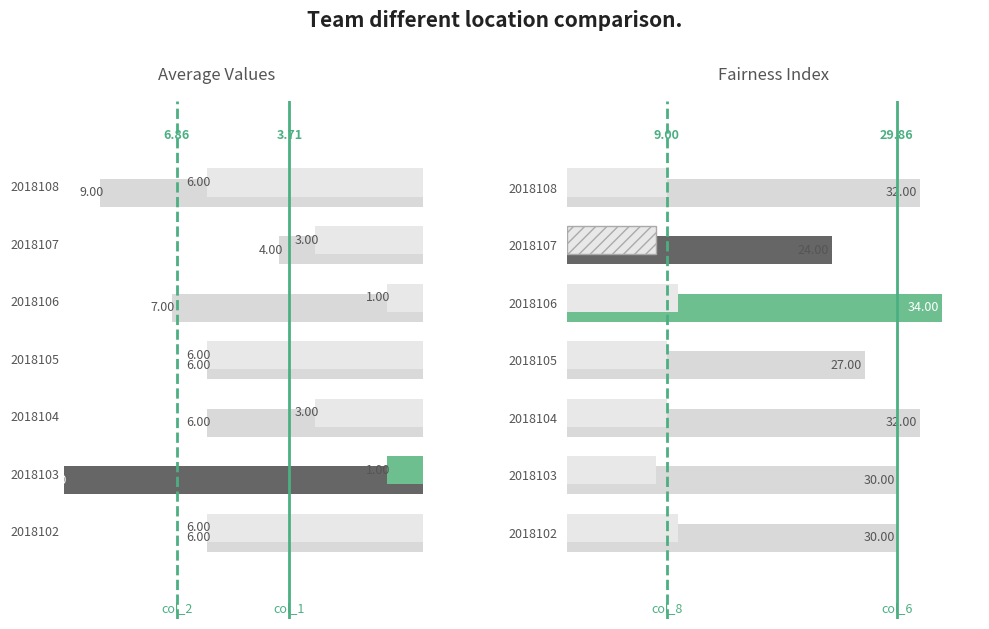

At how many categories does at least one series exceed 14?

7